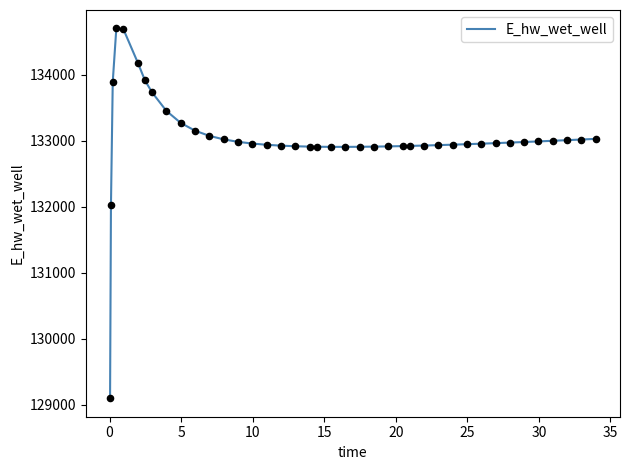

What is the maximum value shown in the chart?

134699.8